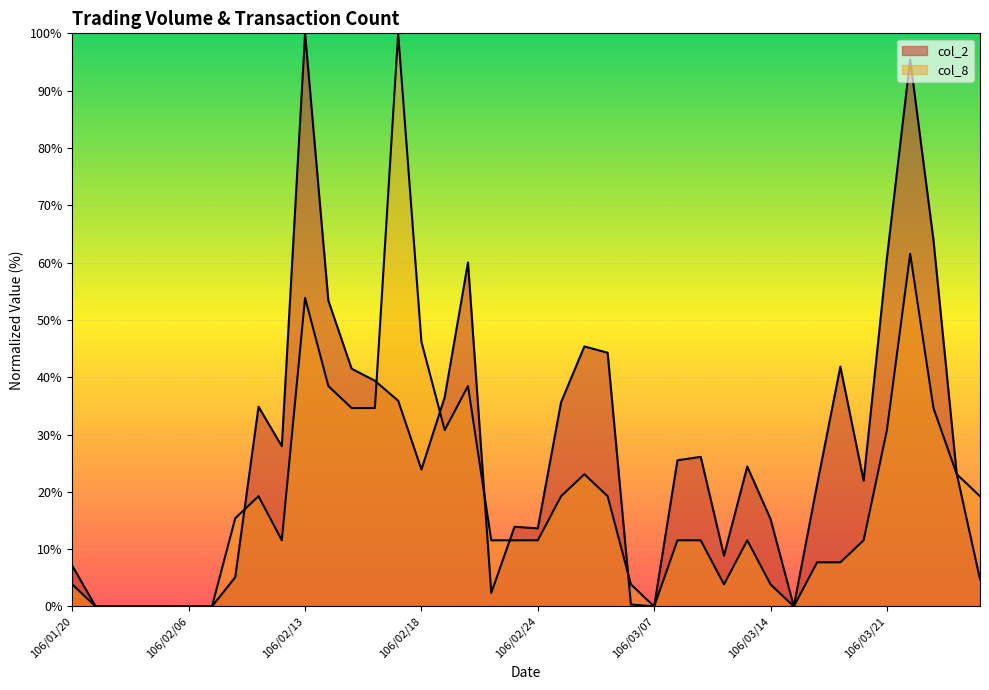

In col_8, how many points are lower than both neighbors (excluding endpoints)?

5